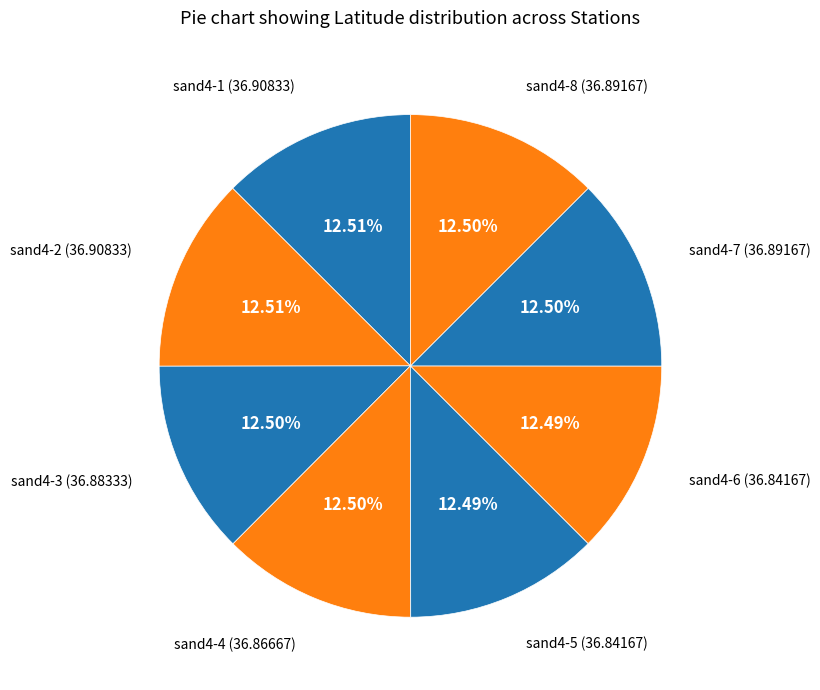

To the nearest percent, what is the average slice percentage?

12%